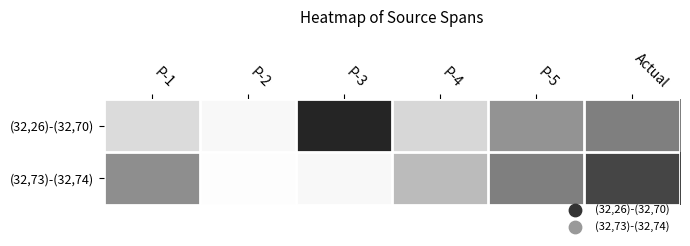

Rank the series at Actual from lowest to highest value.

(32,26)-(32,70), (32,73)-(32,74)